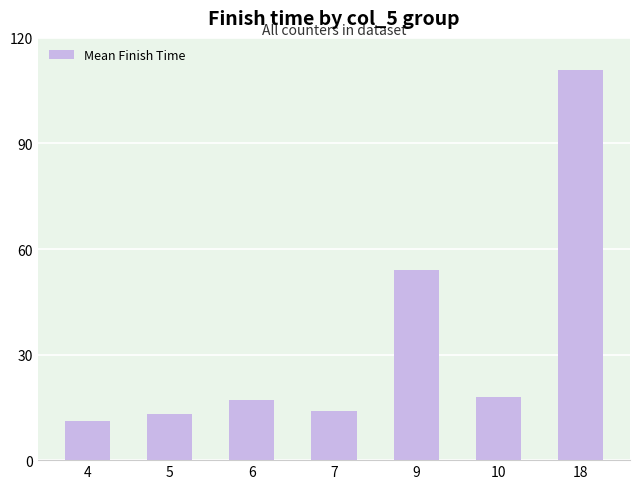

What is the difference between the maximum and minimum values?

99.8